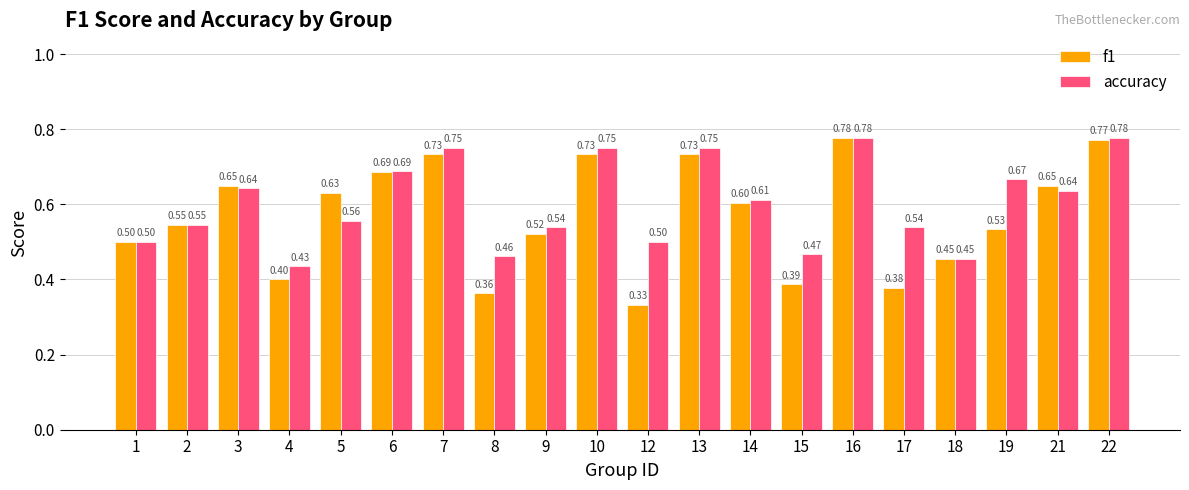

At which category is the sum across all series the highest?

16